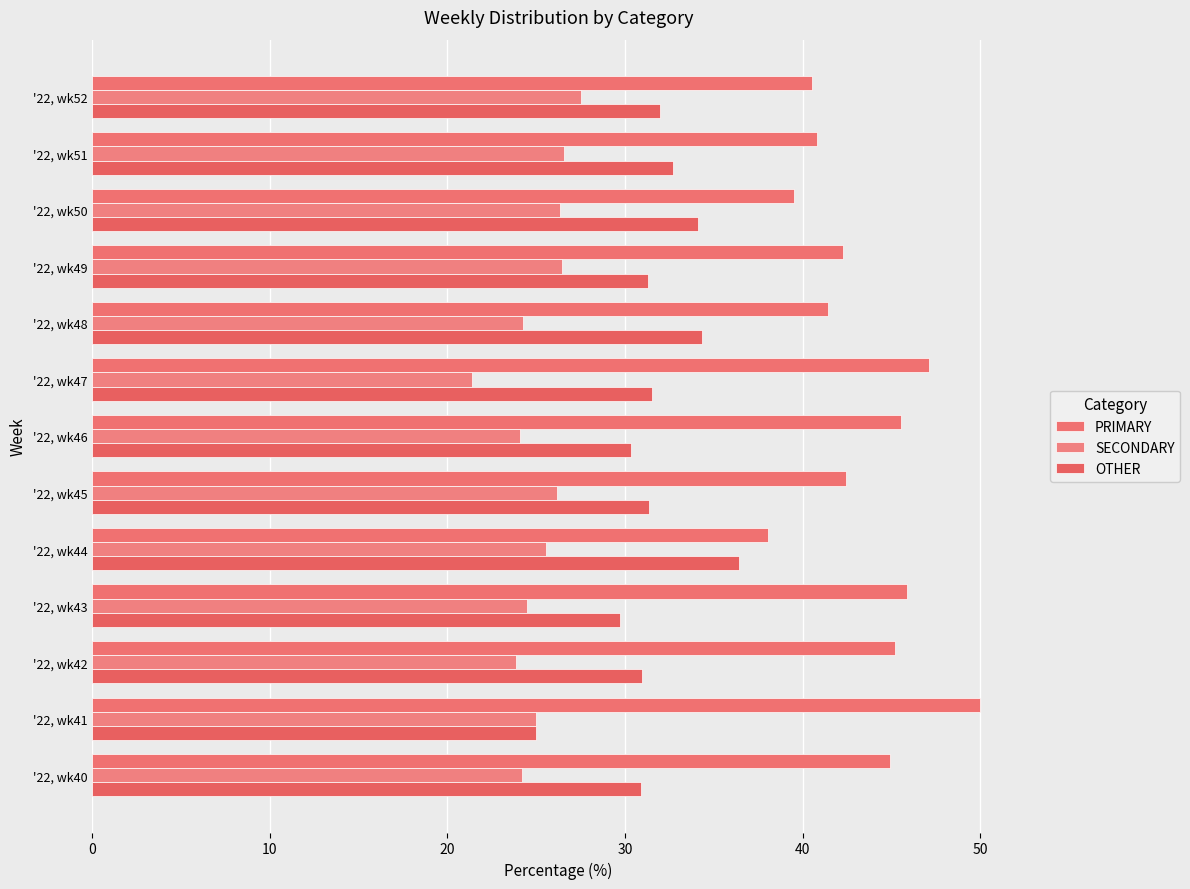

Count the number of data series in this chart.

3